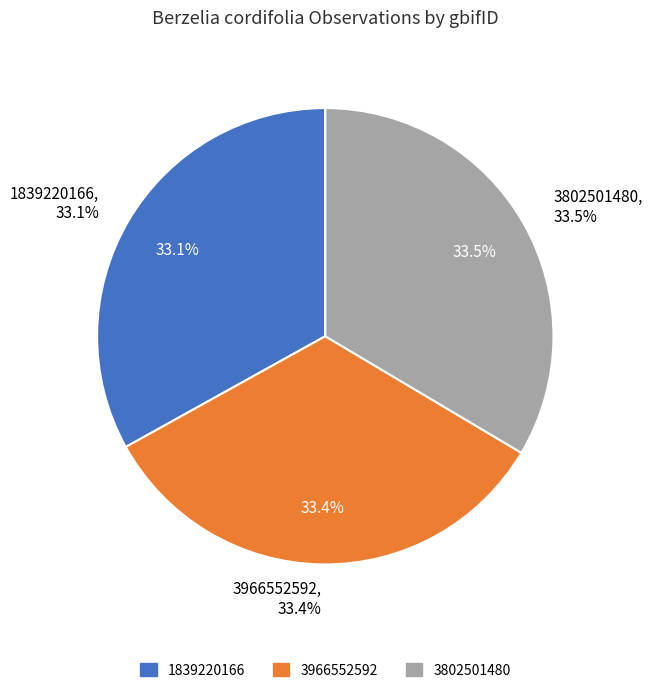

Does 3966552592 account for over 50% of the chart?

No